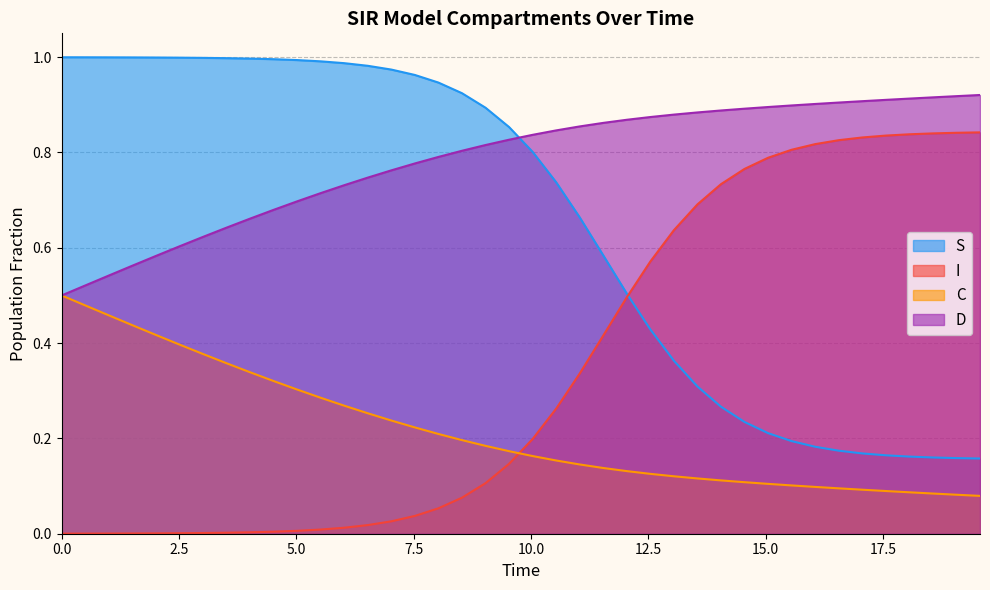

Which series has the largest total across all categories?

D